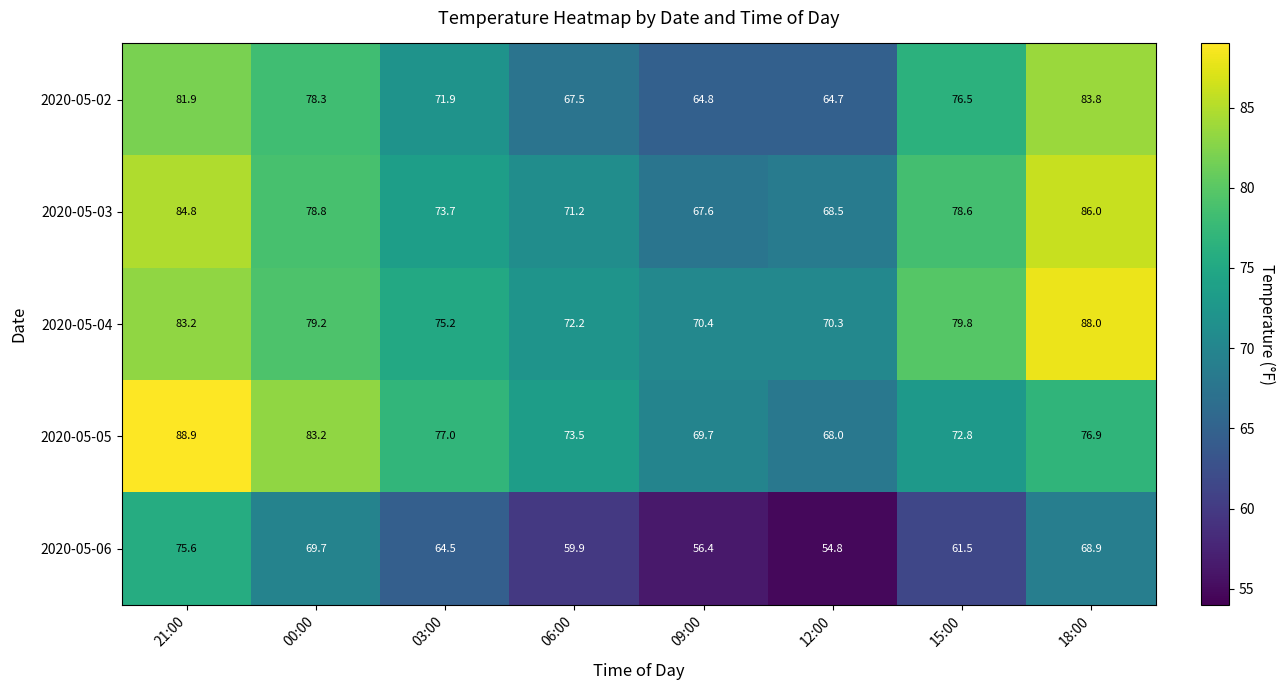

Rank the series at 18:00 from highest to lowest value.

2020-05-04, 2020-05-03, 2020-05-02, 2020-05-05, 2020-05-06